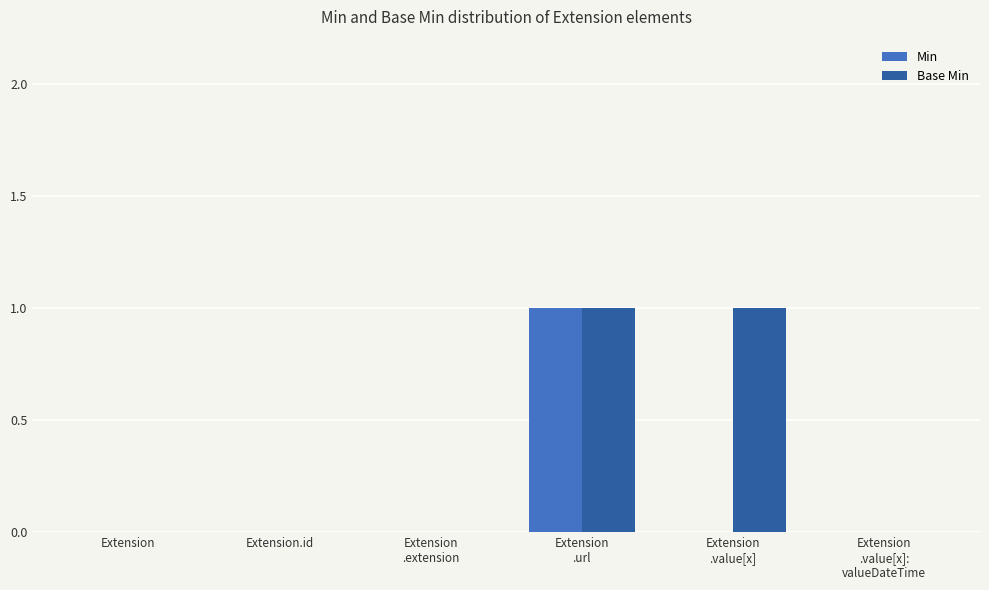

The Min series shows 0 at Extension
.value[x]:
valueDateTime. True or false?

True